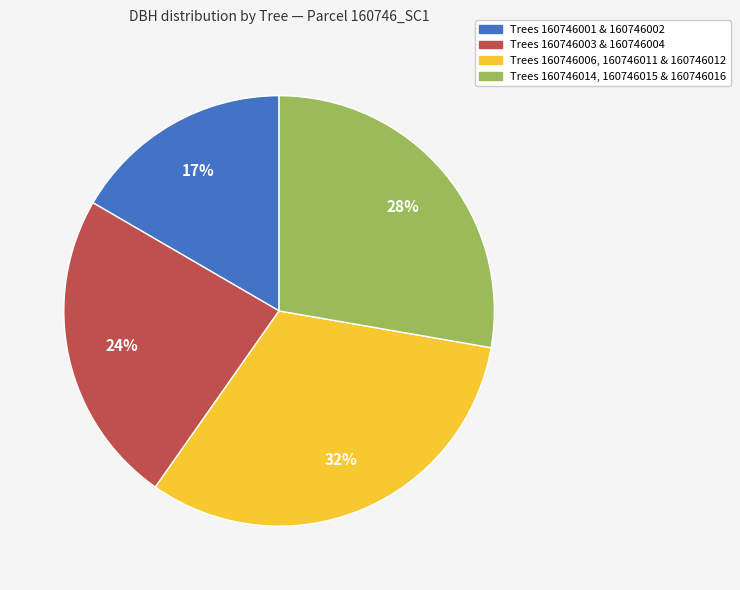

Is there a majority slice in this chart?

No